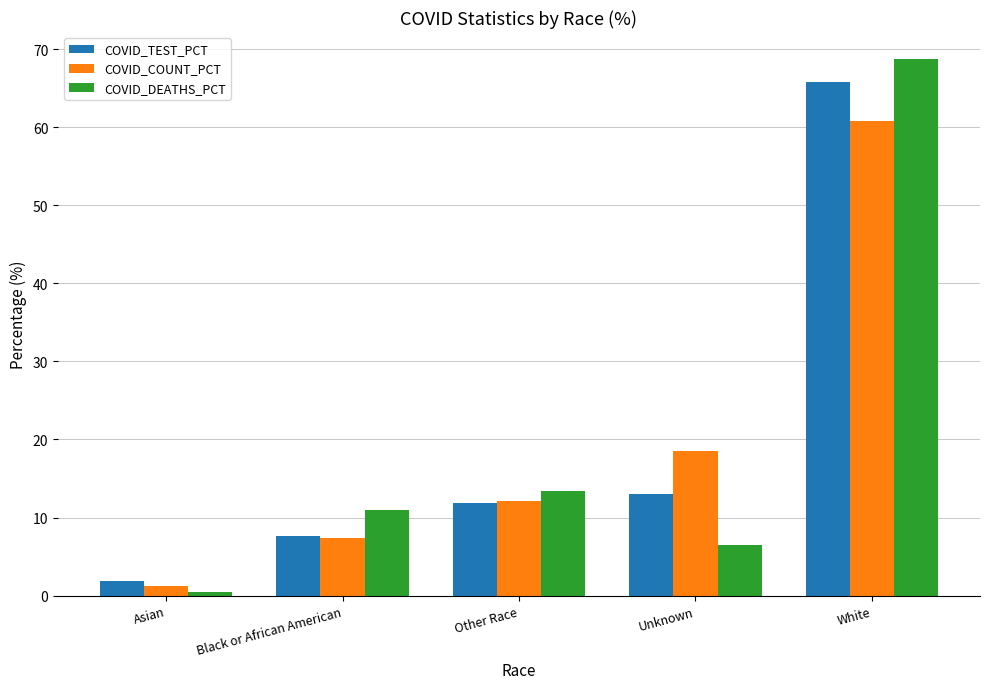

What is the label of the 5th bar from the left?

White